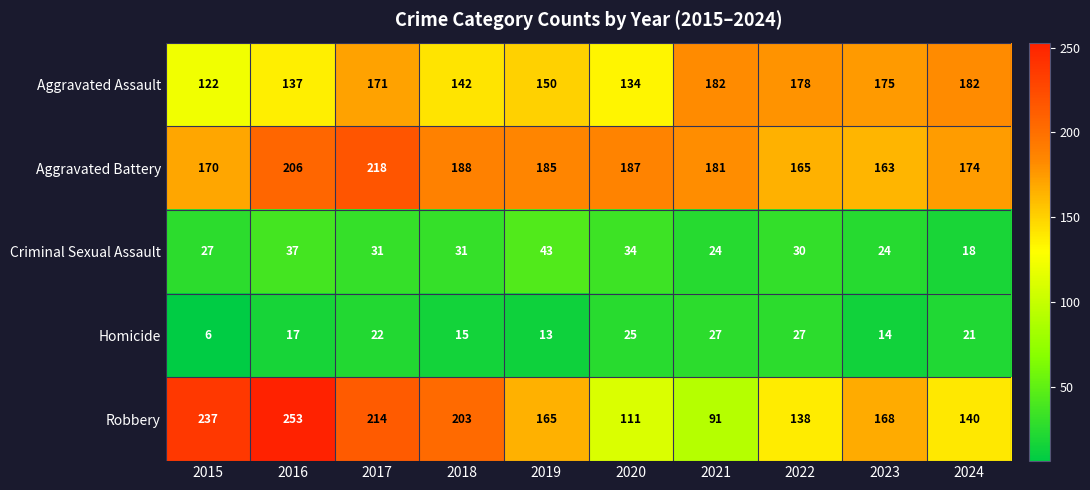

At which category is the sum across all series the highest?

2017